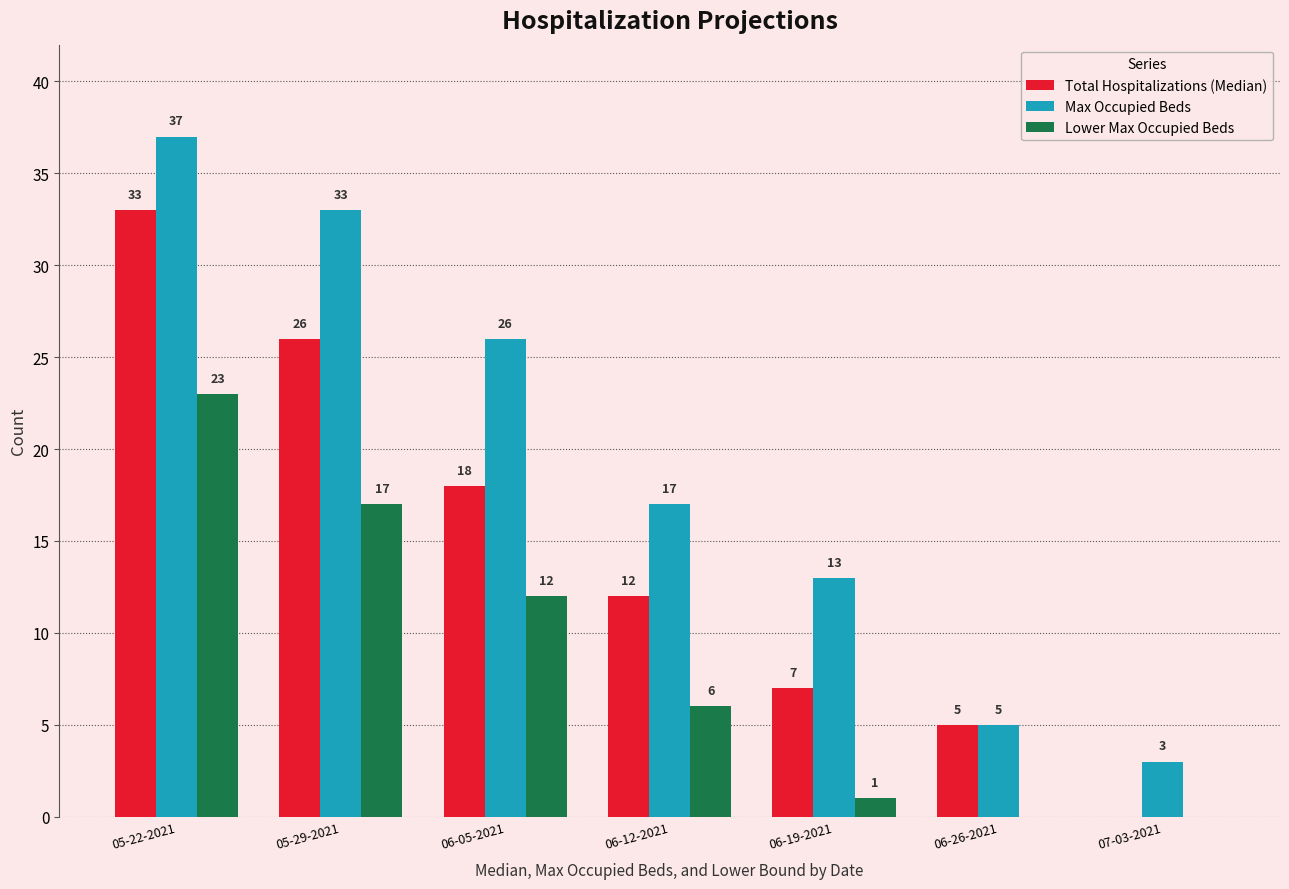

How many distinct data groups are displayed?

3